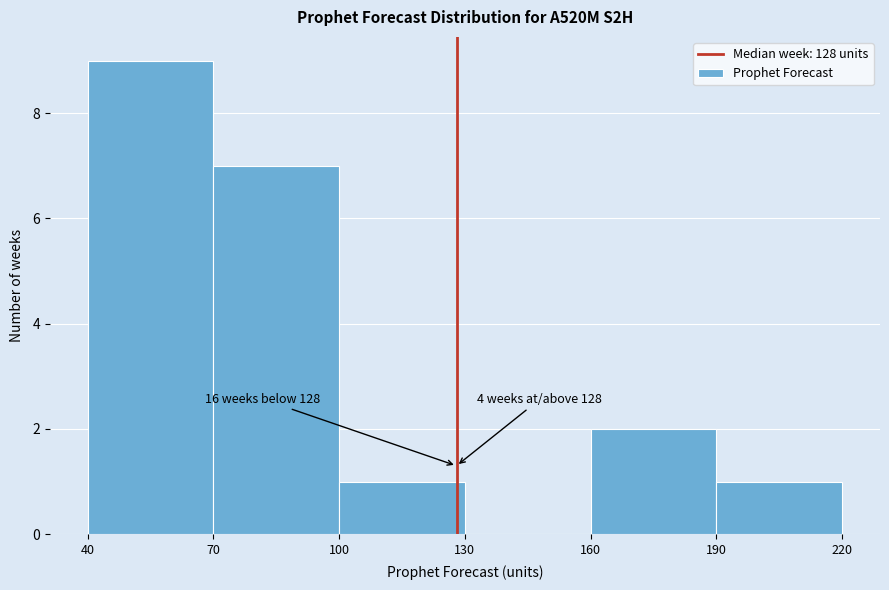

Over which range of the x-axis is the bar tallest?

40 to 70